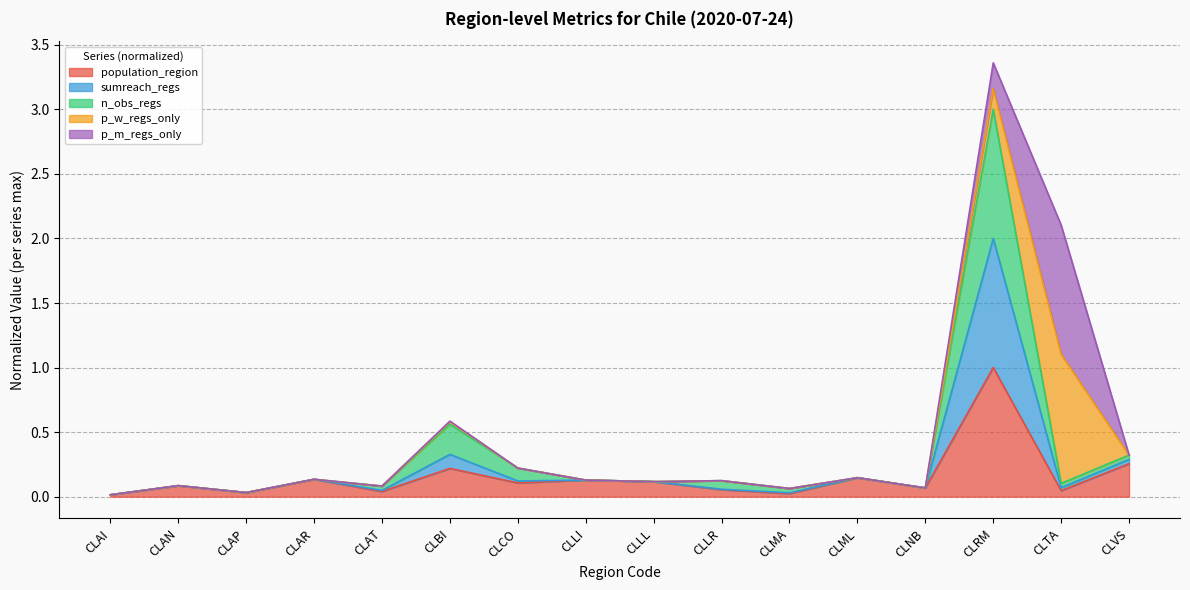

True or false: n_obs_regs and sumreach_regs intersect in this chart.

False